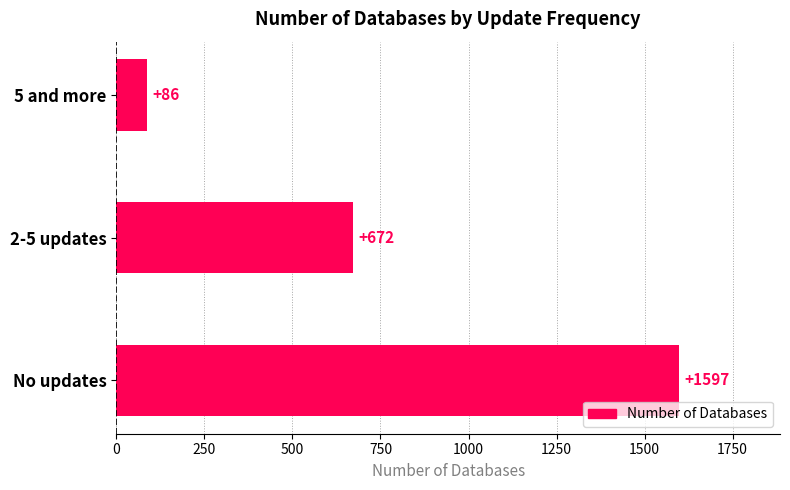

What is the change in value from No updates to 2-5 updates?

-925